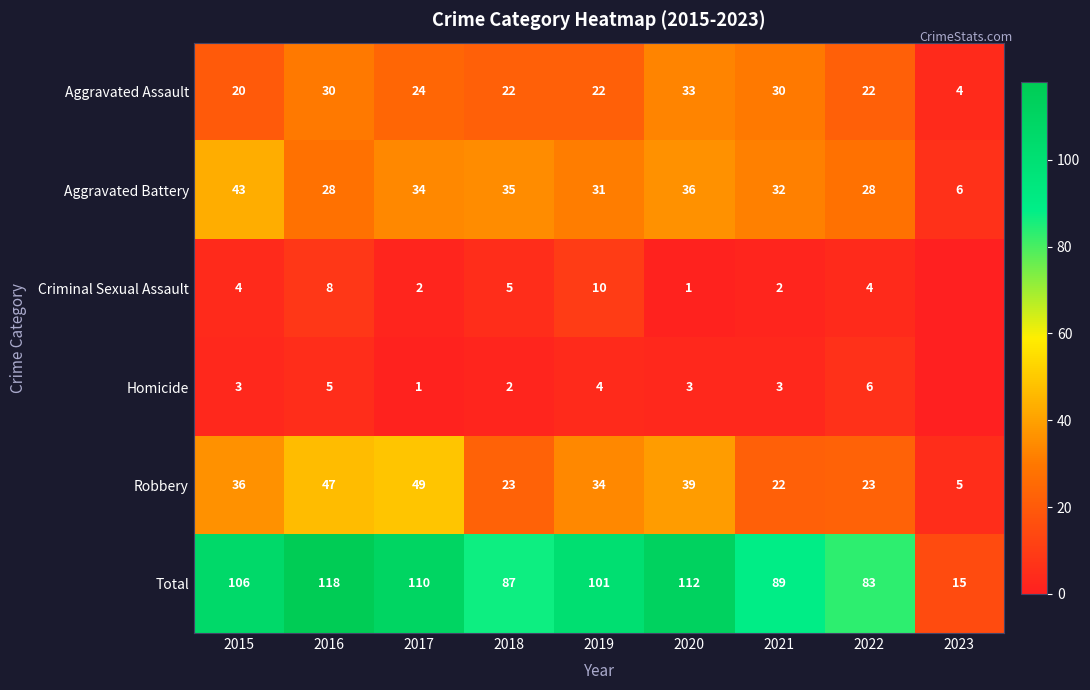

Which has a higher value, 2022 or 2019?

2022